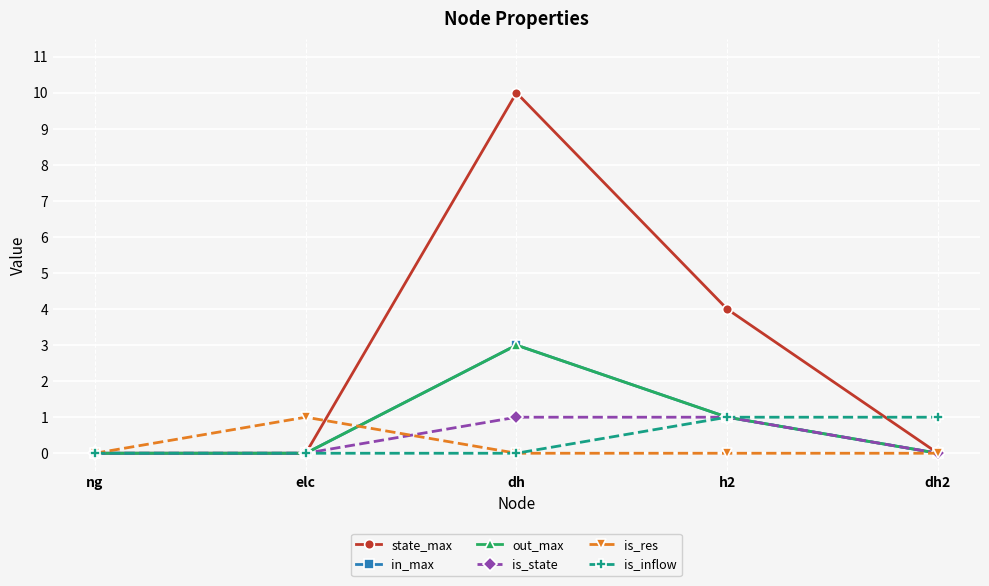

At h2, list the series in order from largest to smallest.

state_max, in_max, out_max, is_state, is_inflow, is_res